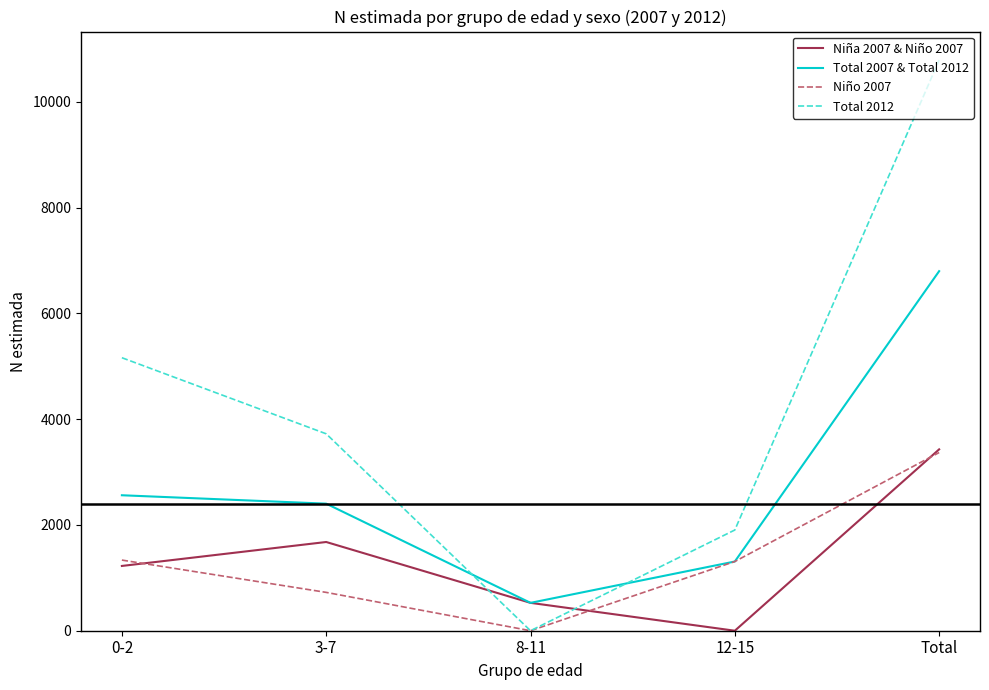

How many Niña 2007 & Niño 2007 values are between 527 and 1678?

3